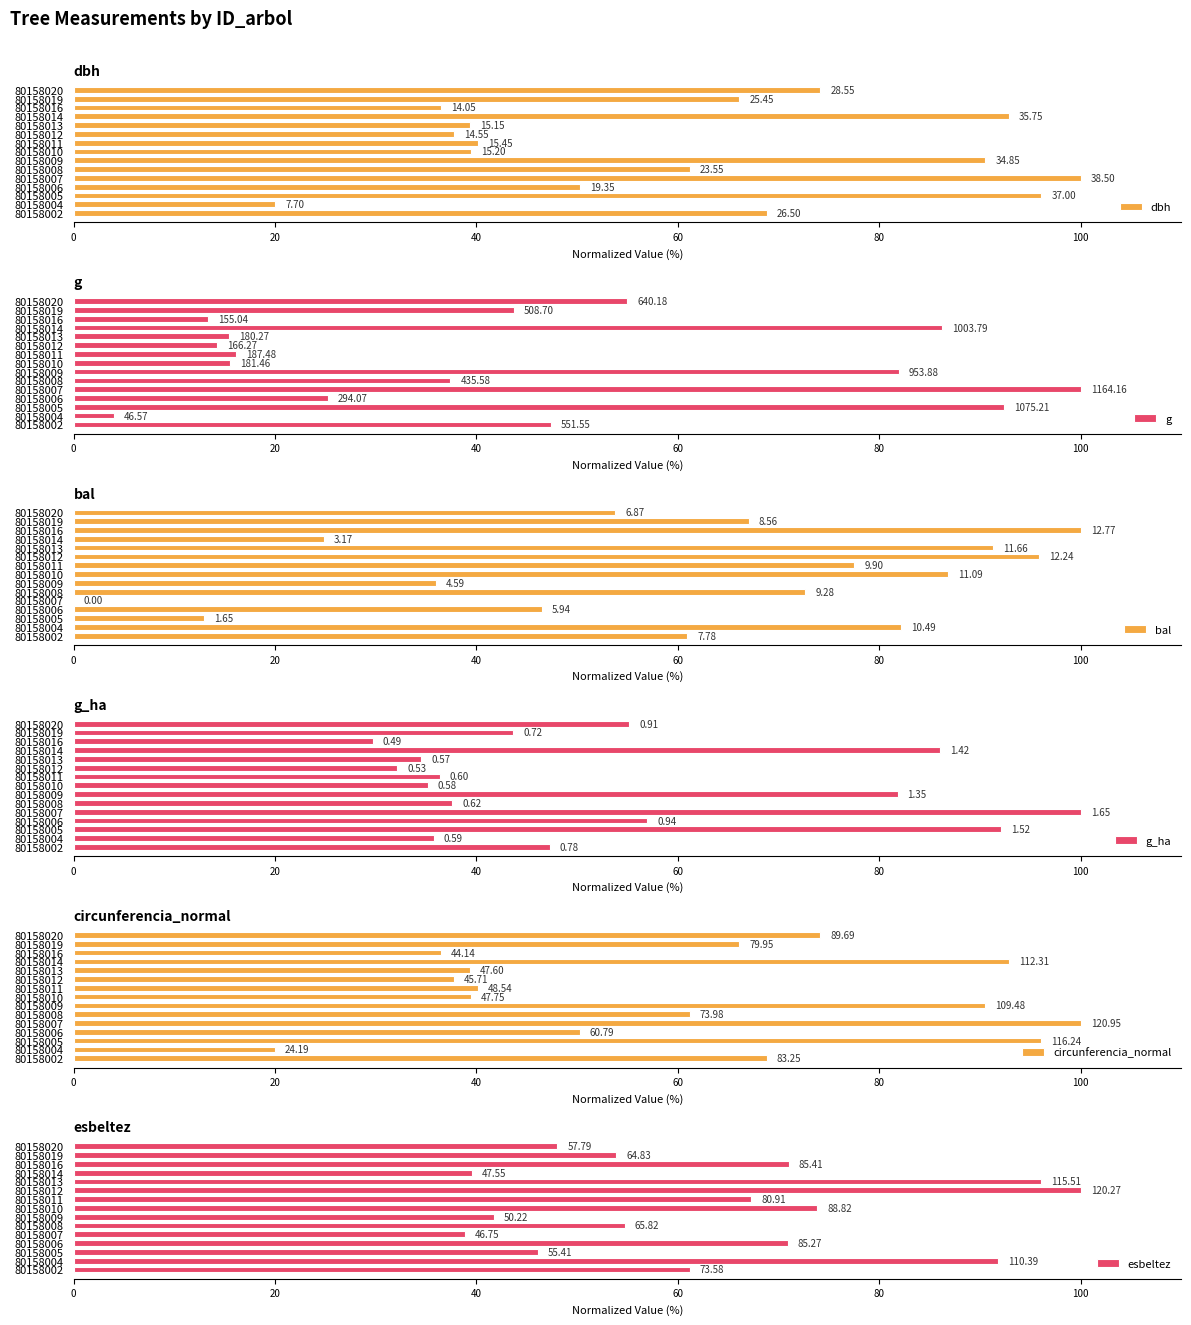

The value of bal at 80158004 is 82.1. True or false?

True